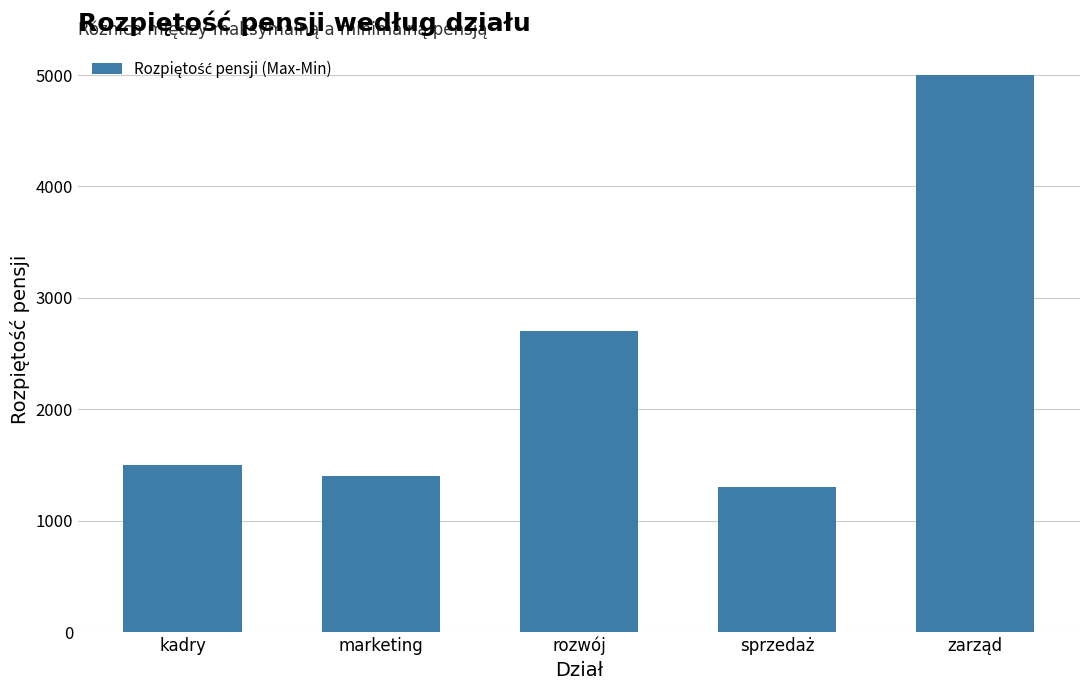

What is the label of the 4th bar from the left?

sprzedaż